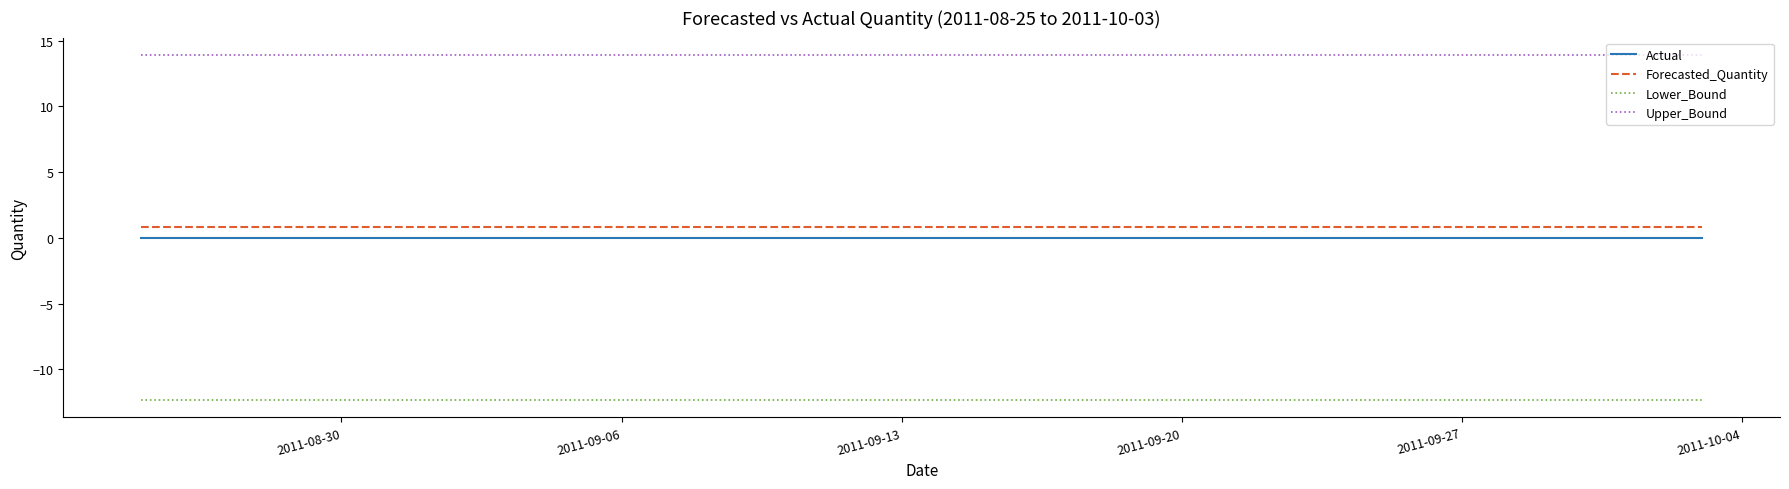

What is the smallest value displayed?

-12.4